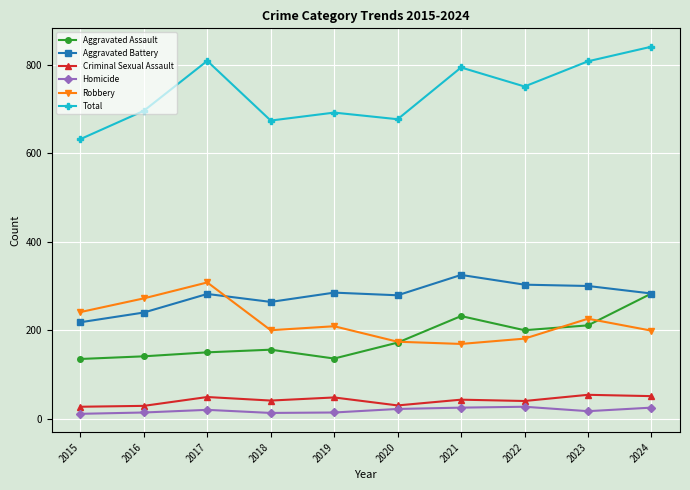

Is it true that Total equals 418 at 2016?

False